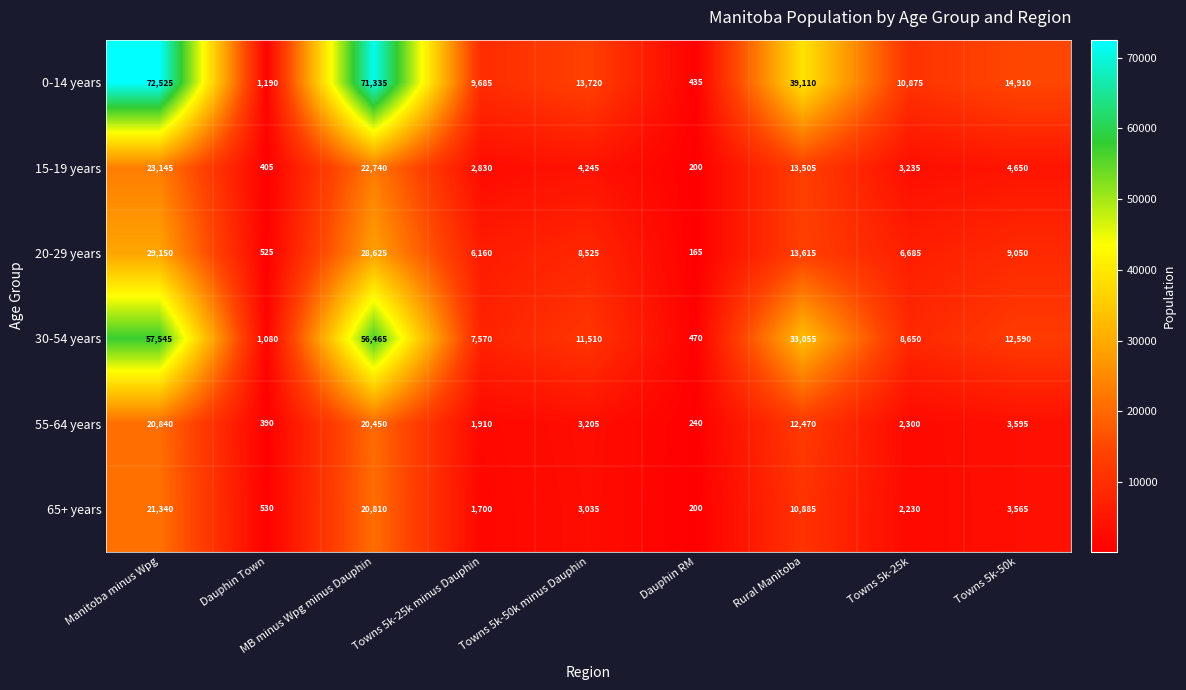

At Dauphin Town, list the series in order from smallest to largest.

55-64 years, 15-19 years, 20-29 years, 65+ years, 30-54 years, 0-14 years